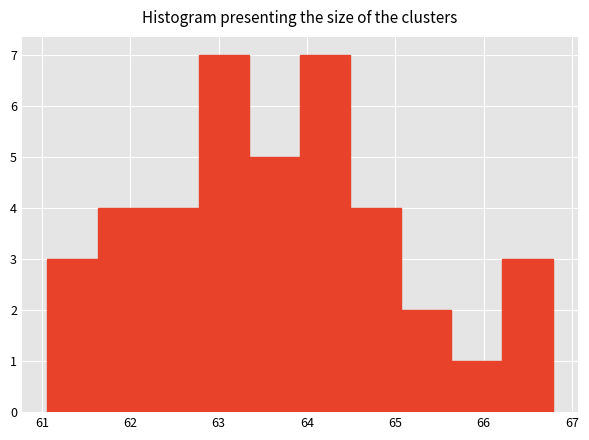

Reading left to right, list every bar in this chart as the range it spans on the x-axis followed by its height. Neither the bar edges nor the heights are printed on the chart, so give them approximately, as read against the axes.

61.1 to 61.6: 3
61.6 to 62.2: 4
62.2 to 62.8: 4
62.8 to 63.3: 7
63.3 to 63.9: 5
63.9 to 64.5: 7
64.5 to 65.1: 4
65.1 to 65.6: 2
65.6 to 66.2: 1
66.2 to 66.8: 3